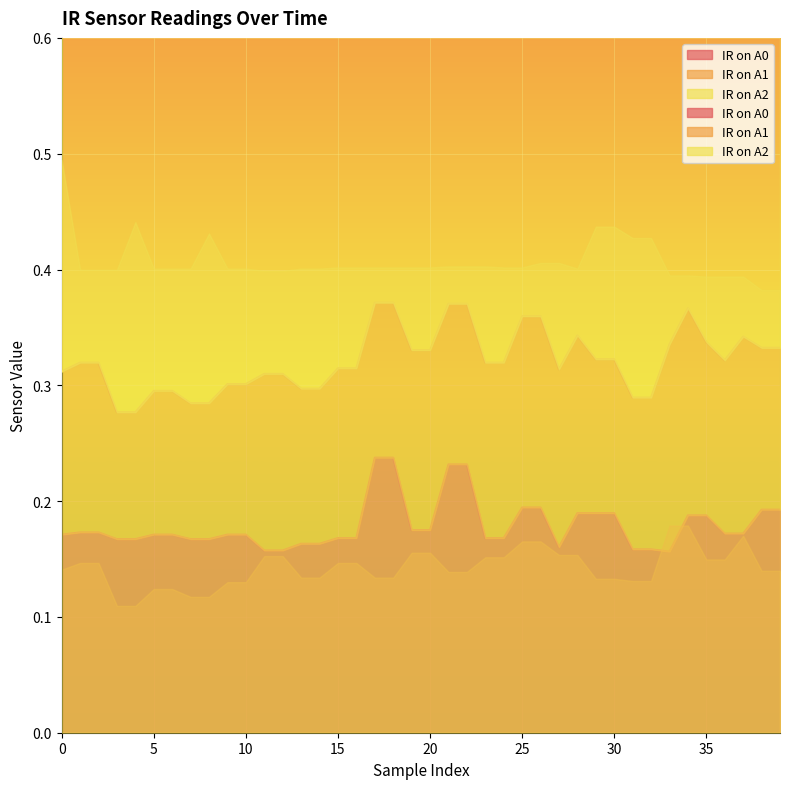

What is the total value across all series at 23?

0.7